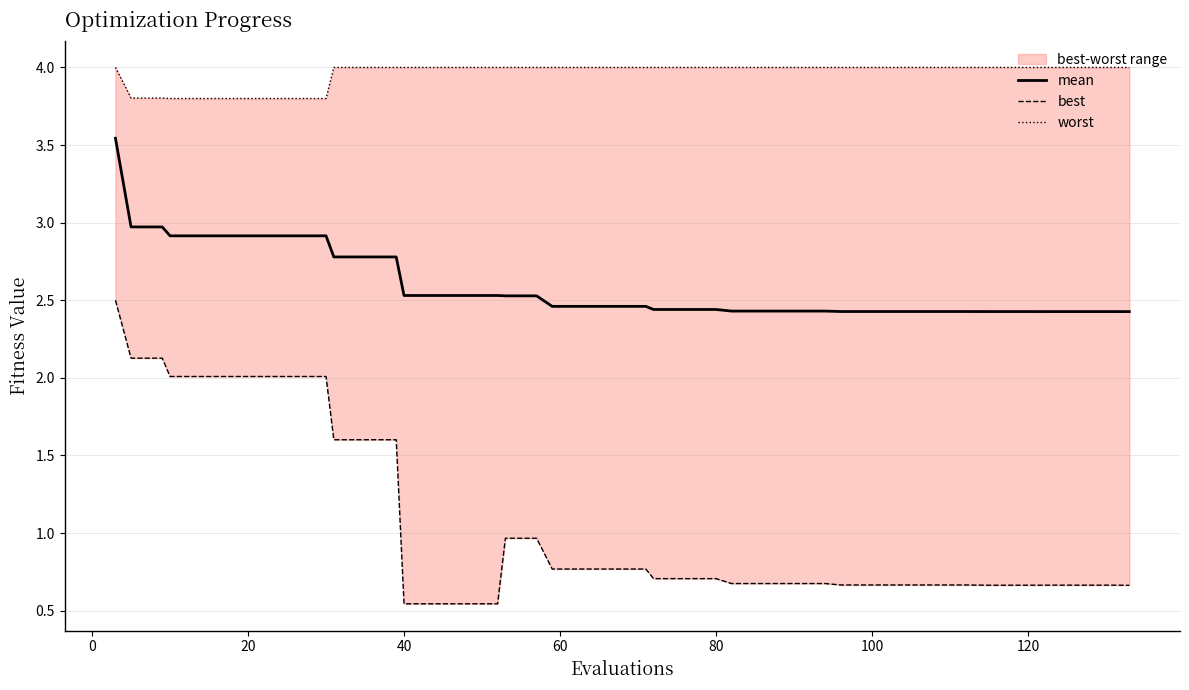

List the series in order of their peak value, lowest first.

best, mean, worst